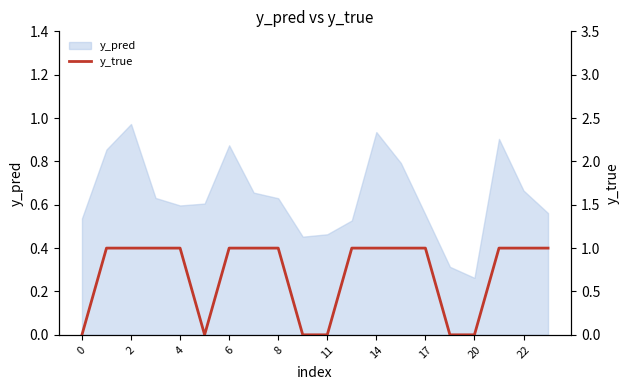

How many categories are shown in the chart?

20